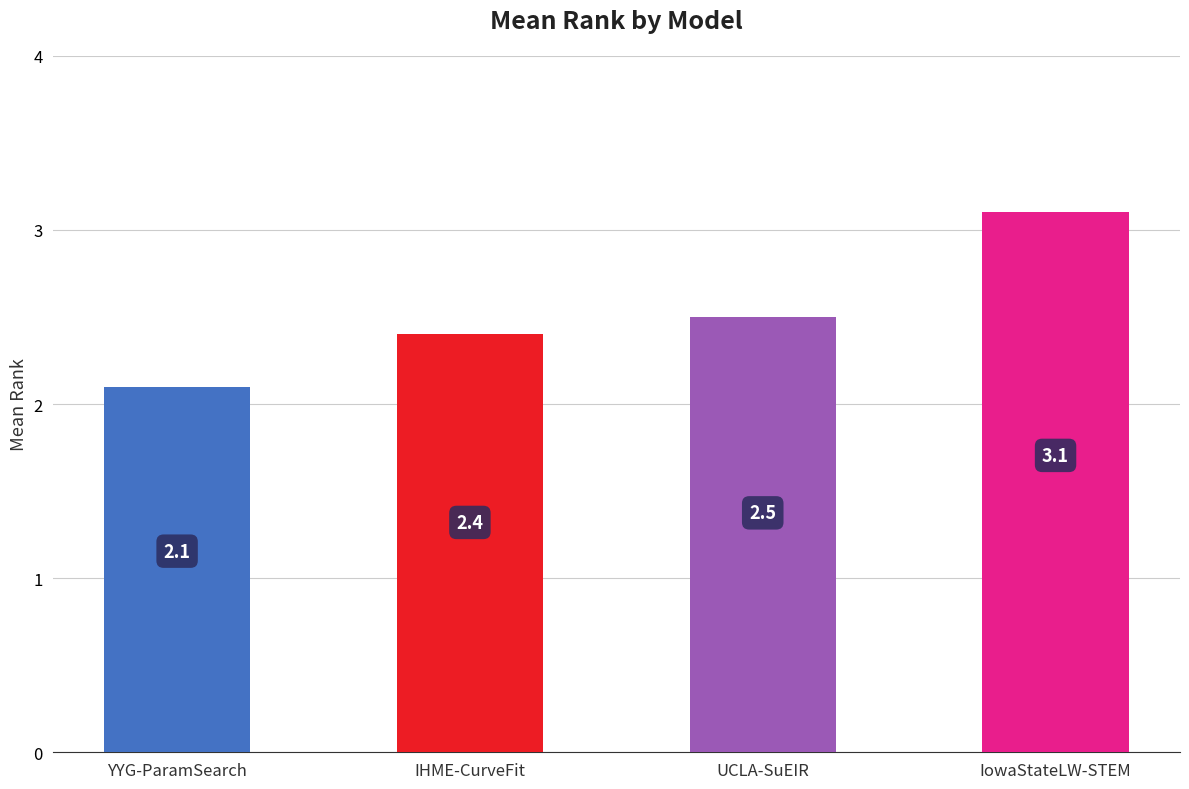

What is the label of the 2nd bar from the right?

UCLA-SuEIR